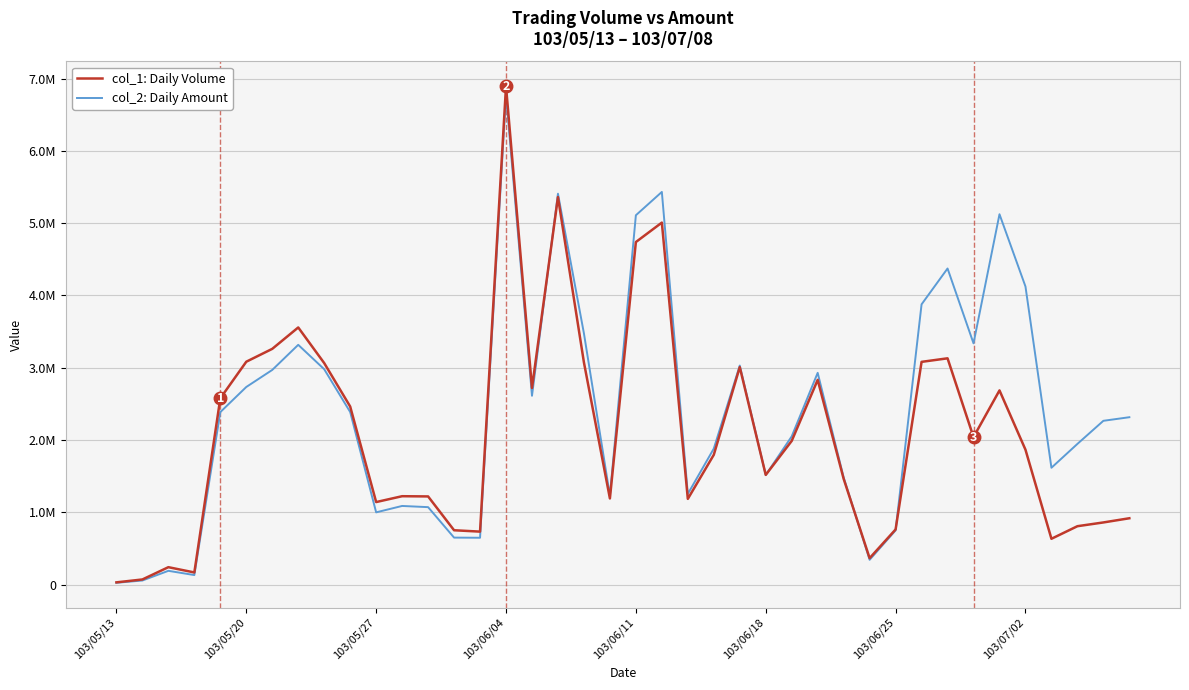

Is this an area chart (filled region under the line)?

No